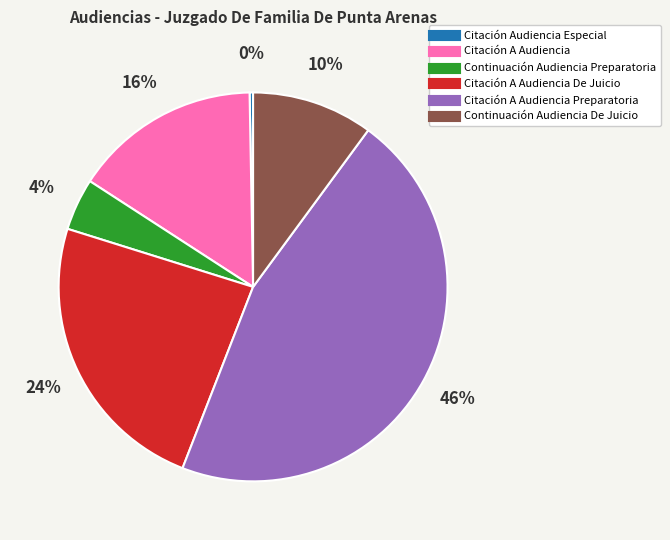

To the nearest percent, what is the difference between the largest and smallest slice percentages?

46%